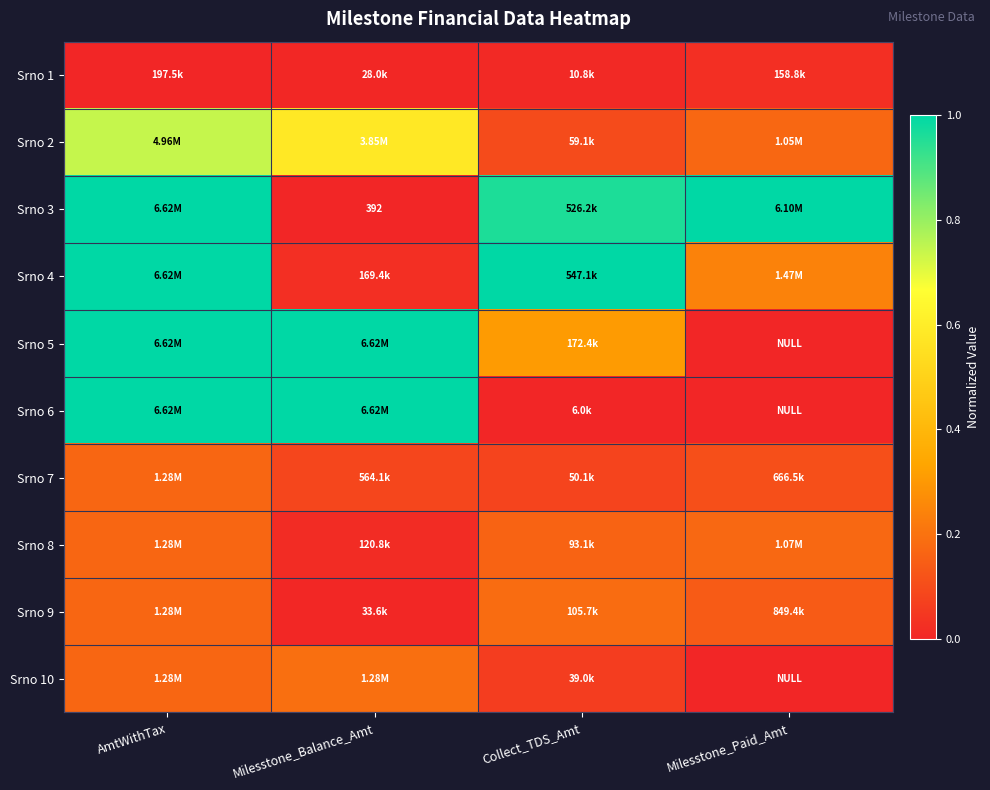

Is the value of Srno 1 at AmtWithTax greater than the value of Srno 4 at AmtWithTax?

No